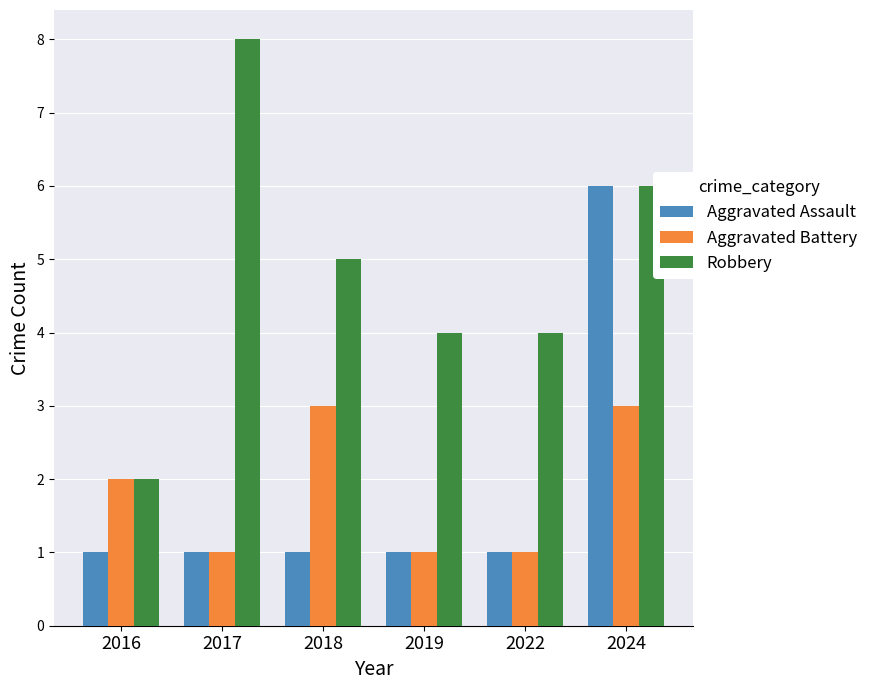

How many data points does each series have?

6